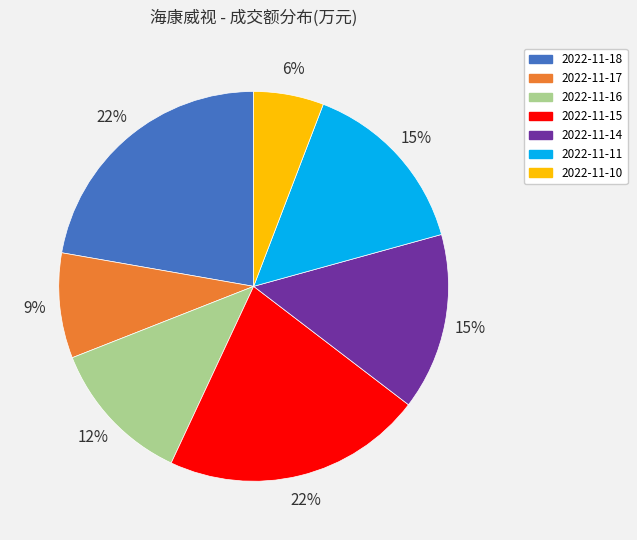

How many slices are in this pie chart?

7